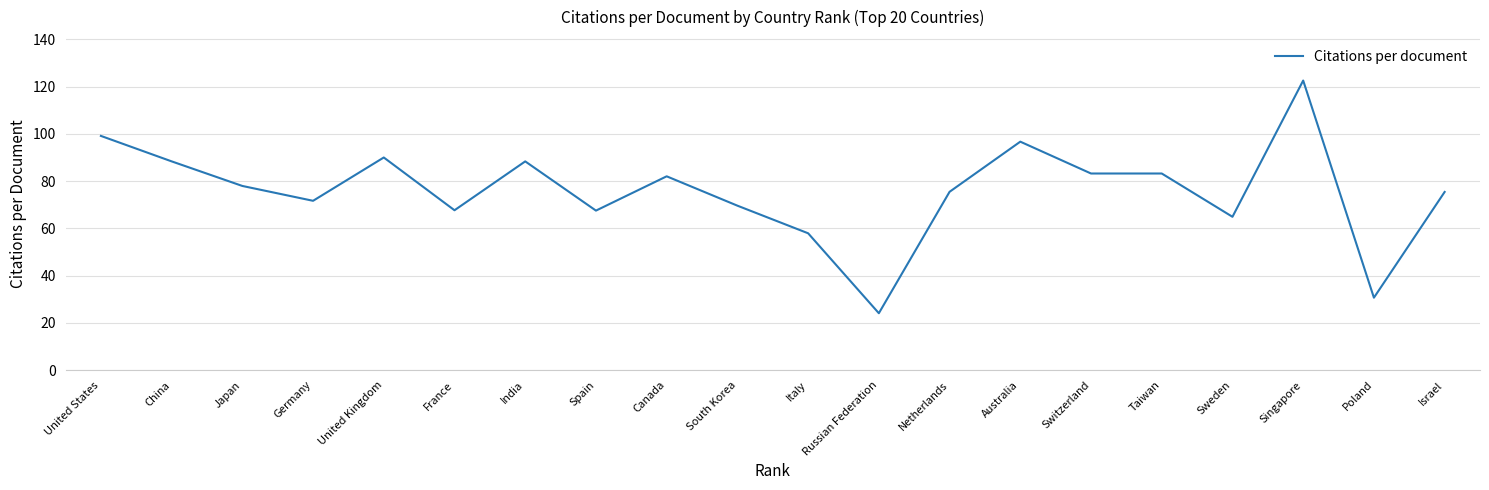

What is the difference between the maximum and minimum values?

98.5